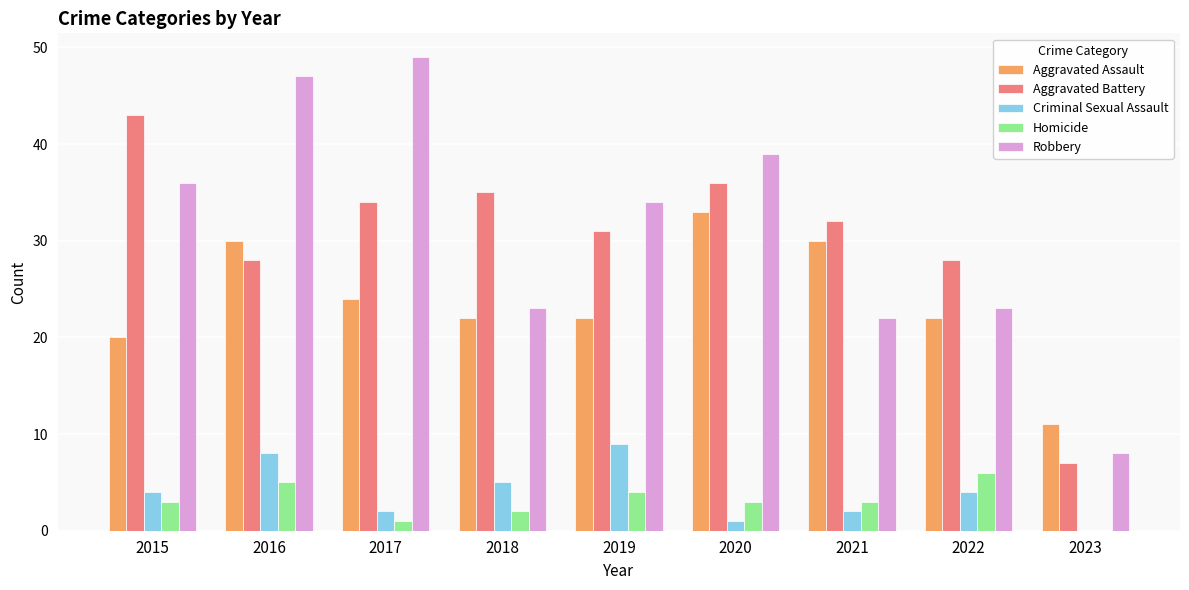

The value of Aggravated Battery at 2019 is 31. True or false?

True